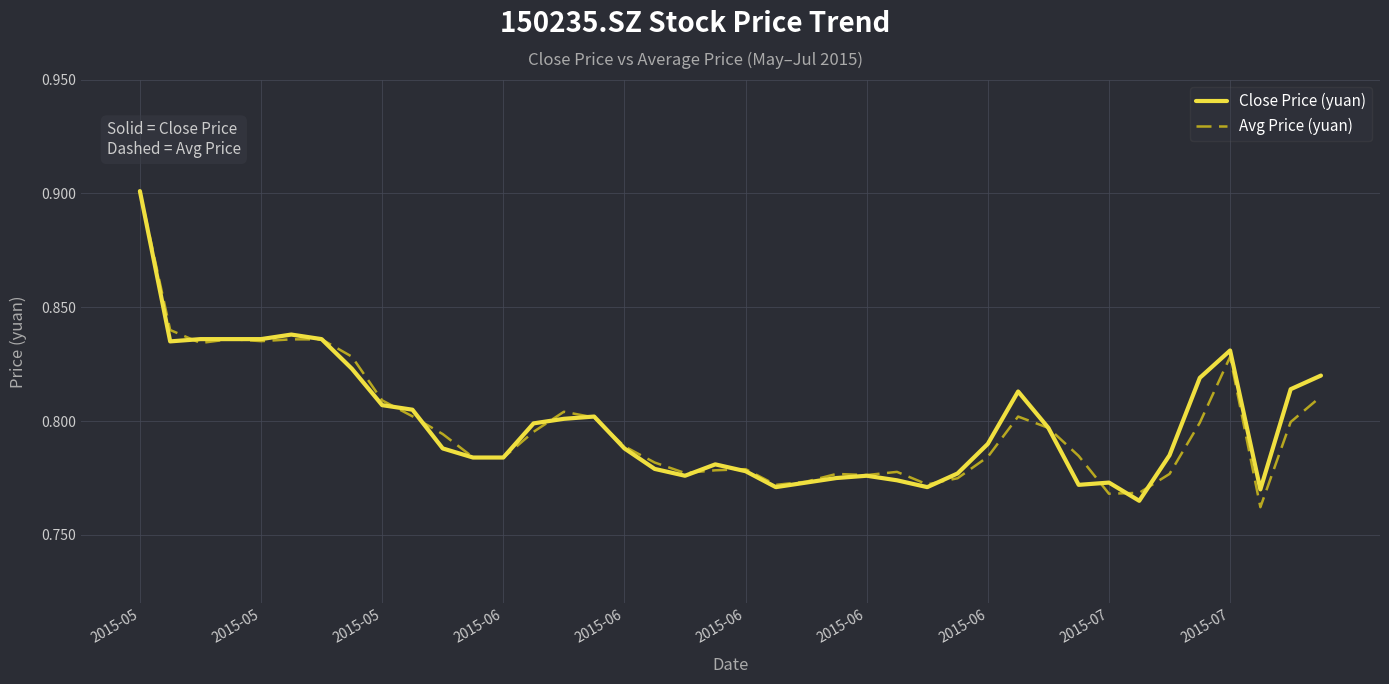

What is the highest value of the Avg Price (yuan) series?

0.9